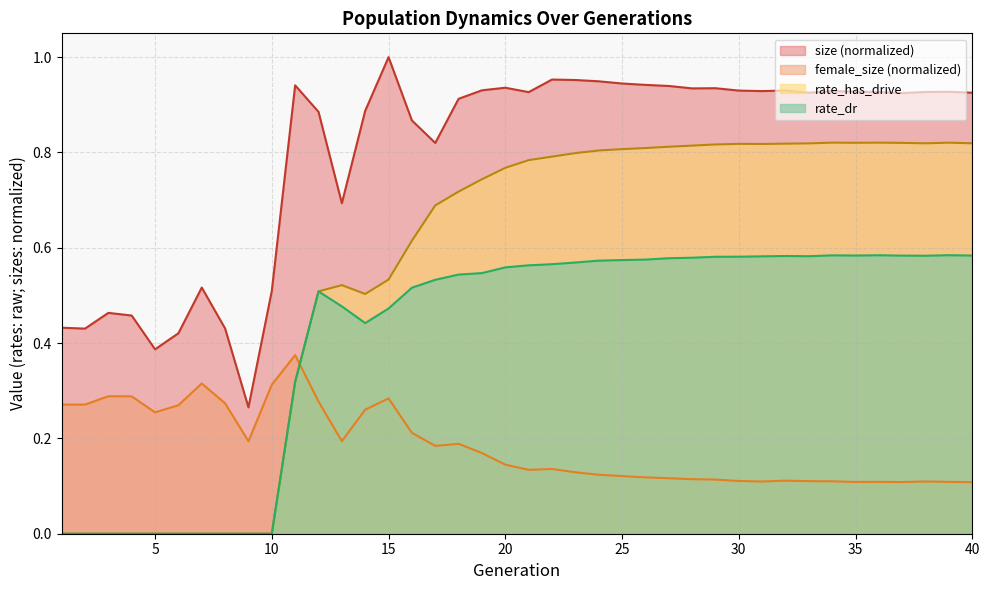

True or false: size and rate_dr cross at least once.

False